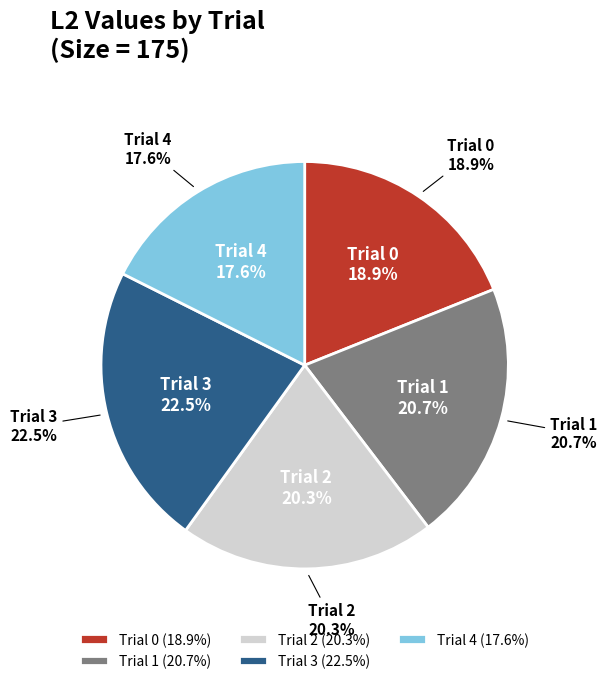

What is the change in value from Trial 2 to Trial 4?

-0.4